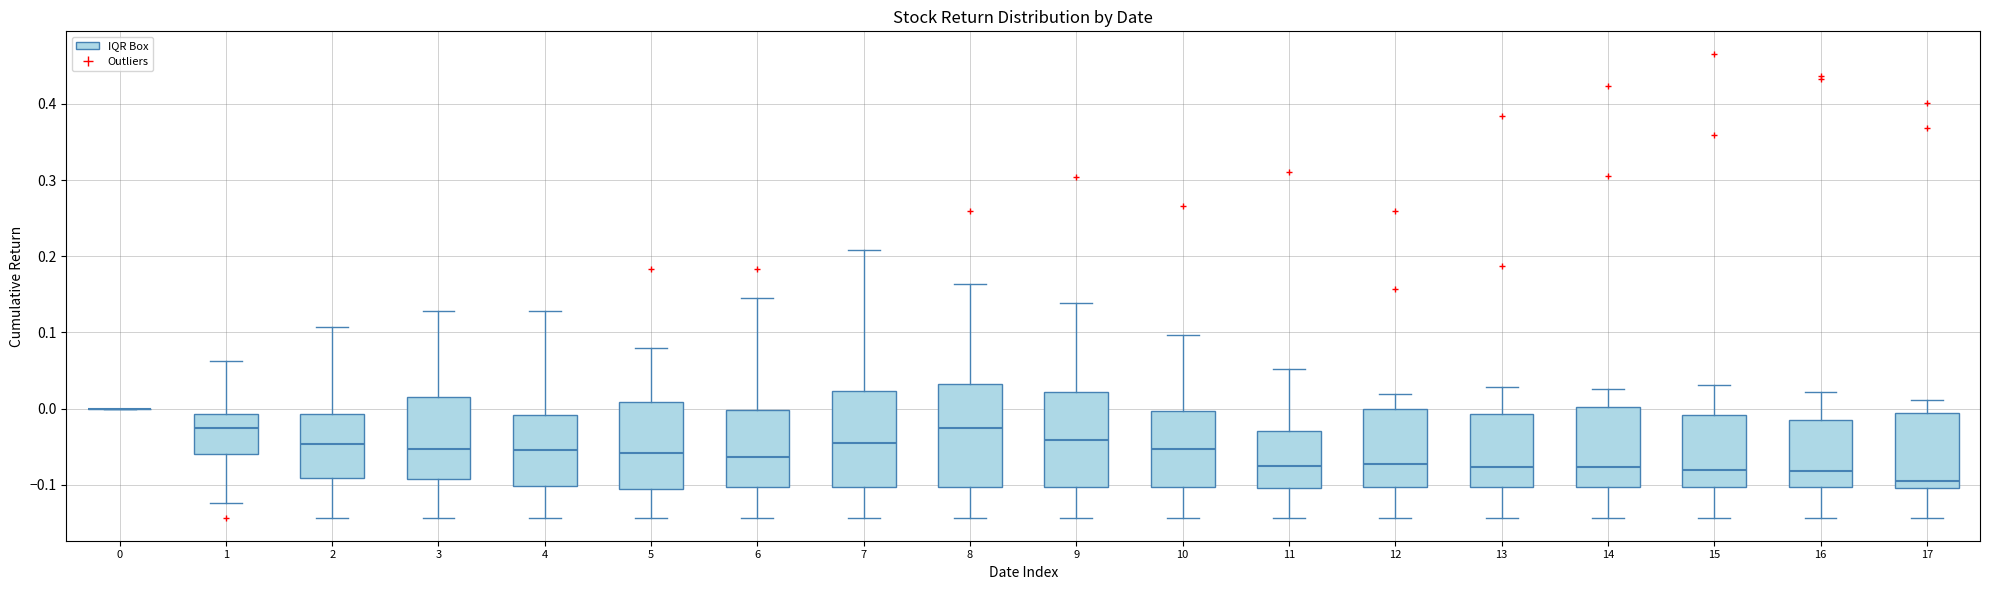

Reading left to right, transcribe this box plot: for each box, give where its median line is, the range the box spans, and where its two whiskers end, as read against the y-axis. The values are not printed on the chart, so give them approximately, as read against the axis.

0: box collapsed to a line at 0.00, whiskers 0.00 to 0.00
1: median -0.03, box -0.06 to -0.01, whiskers -0.12 to 0.06
2: median -0.05, box -0.09 to -0.01, whiskers -0.14 to 0.11
3: median -0.05, box -0.09 to 0.02, whiskers -0.14 to 0.13
4: median -0.05, box -0.10 to -0.01, whiskers -0.14 to 0.13
5: median -0.06, box -0.10 to 0.01, whiskers -0.14 to 0.08
6: median -0.06, box -0.10 to 0.00, whiskers -0.14 to 0.15
7: median -0.05, box -0.10 to 0.02, whiskers -0.14 to 0.21
8: median -0.03, box -0.10 to 0.03, whiskers -0.14 to 0.16
9: median -0.04, box -0.10 to 0.02, whiskers -0.14 to 0.14
10: median -0.05, box -0.10 to 0.00, whiskers -0.14 to 0.10
11: median -0.08, box -0.10 to -0.03, whiskers -0.14 to 0.05
12: median -0.07, box -0.10 to 0.00, whiskers -0.14 to 0.02
13: median -0.08, box -0.10 to -0.01, whiskers -0.14 to 0.03
14: median -0.08, box -0.10 to 0.00, whiskers -0.14 to 0.03
15: median -0.08, box -0.10 to -0.01, whiskers -0.14 to 0.03
16: median -0.08, box -0.10 to -0.01, whiskers -0.14 to 0.02
17: median -0.09, box -0.10 to -0.01, whiskers -0.14 to 0.01